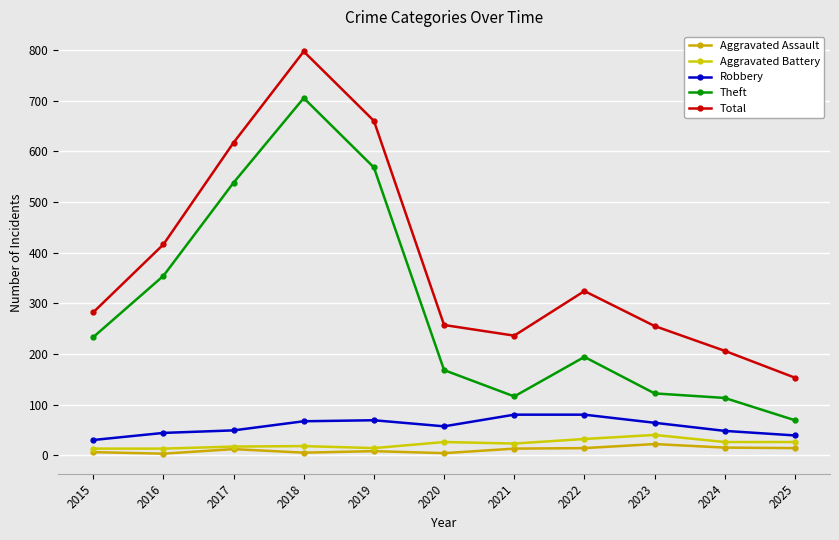

What is the total value across all series at 2015?

564